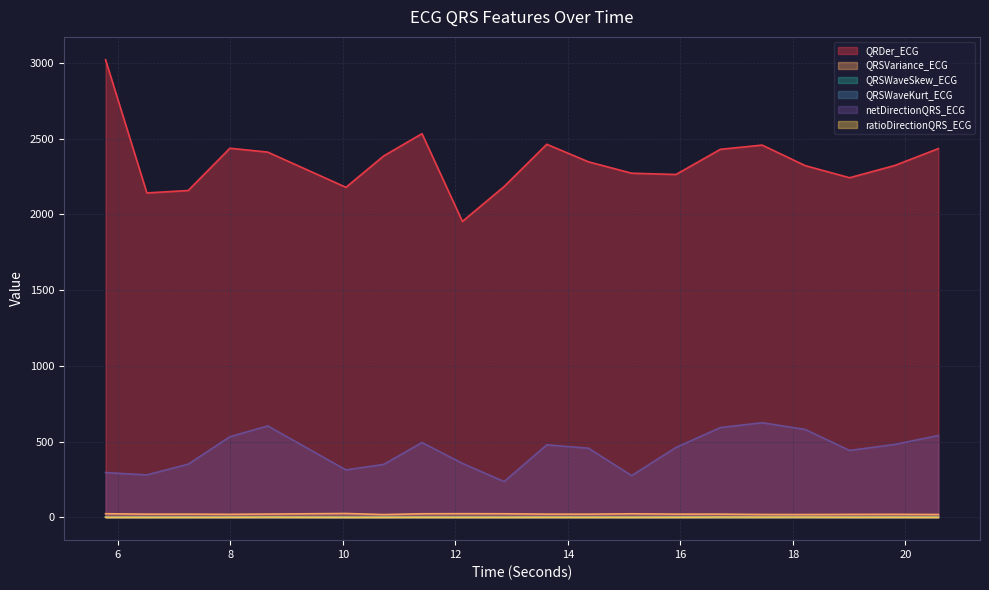

What is the difference between the second highest and second lowest values in the QRDer_ECG series?

391.3